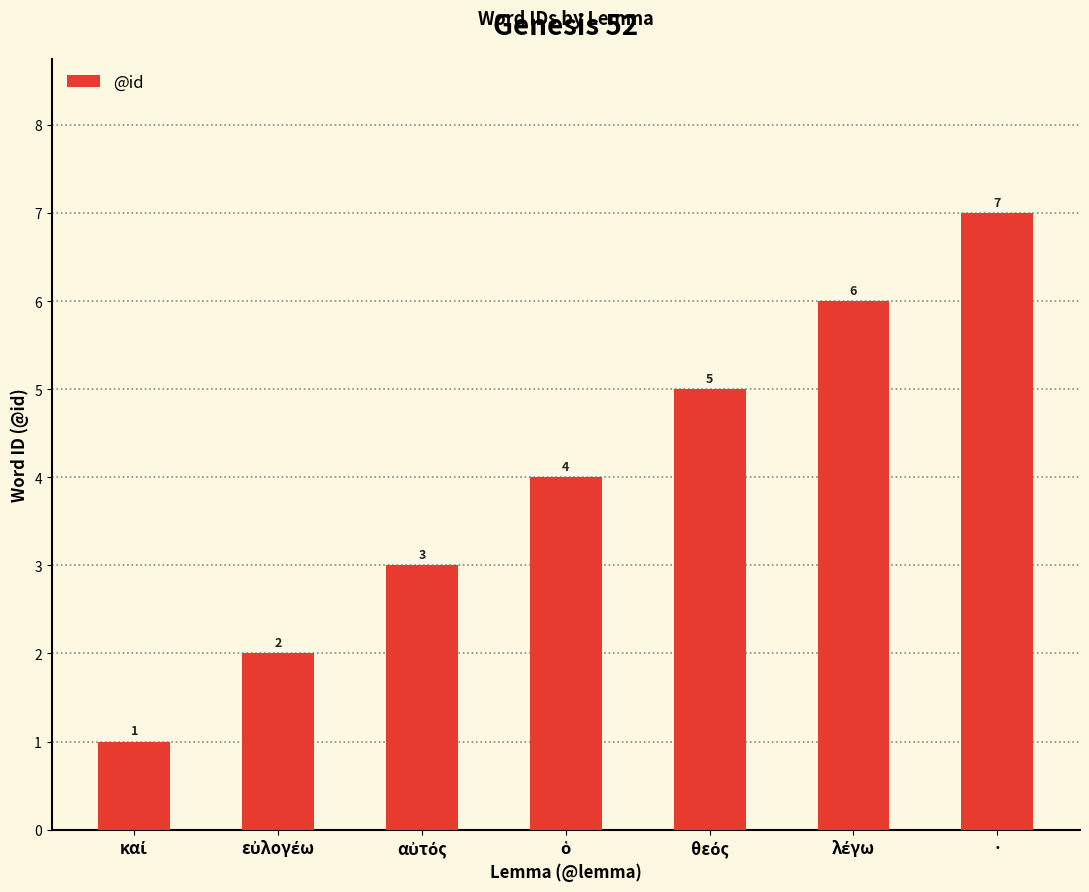

What is the average value?

4